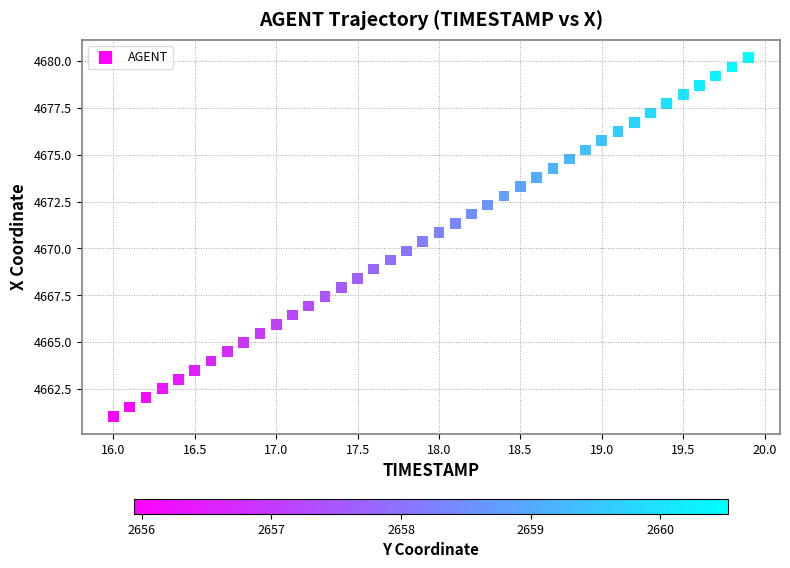

What is the range of Y values (max minus min)?

19.1